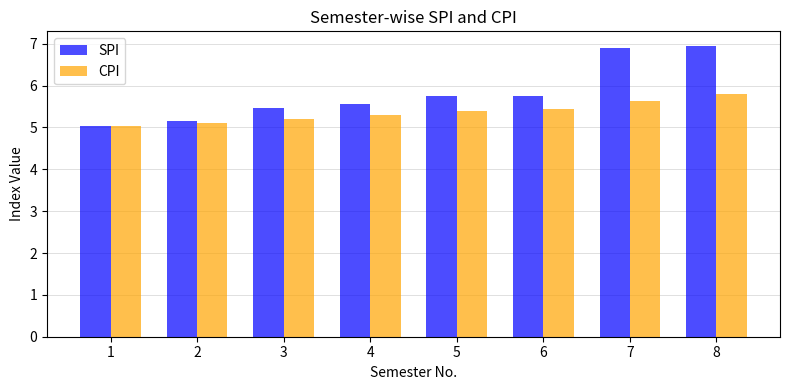

What is the highest value of the CPI series?

5.8